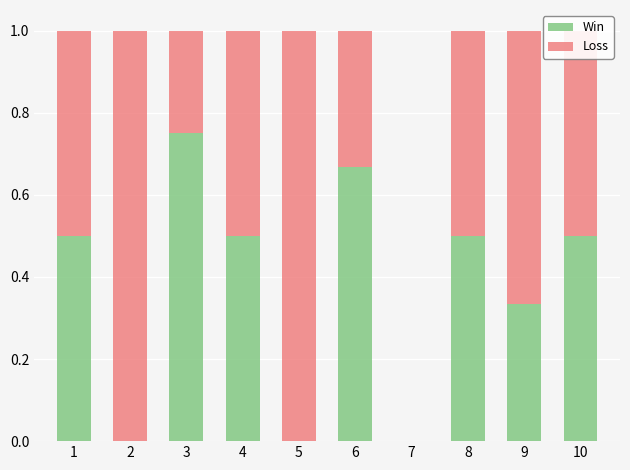

What is the sum of all Win values?

3.8